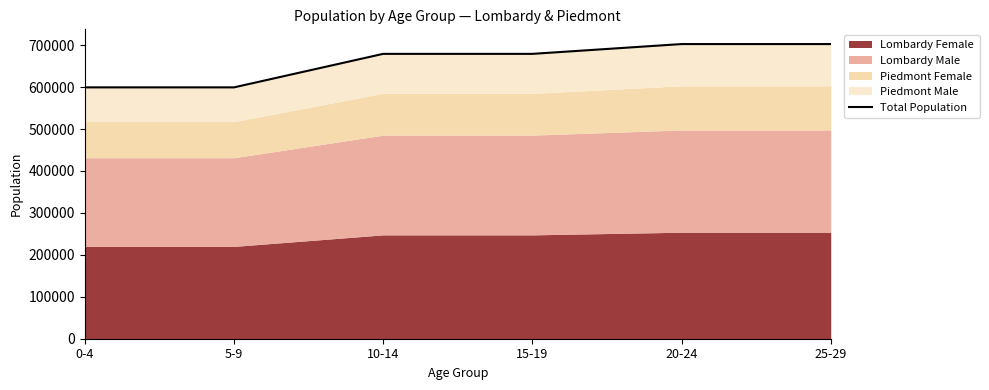

Reading left to right, transcribe all the data shown in this chart.

599392	599393	679296	679295	702667	702667